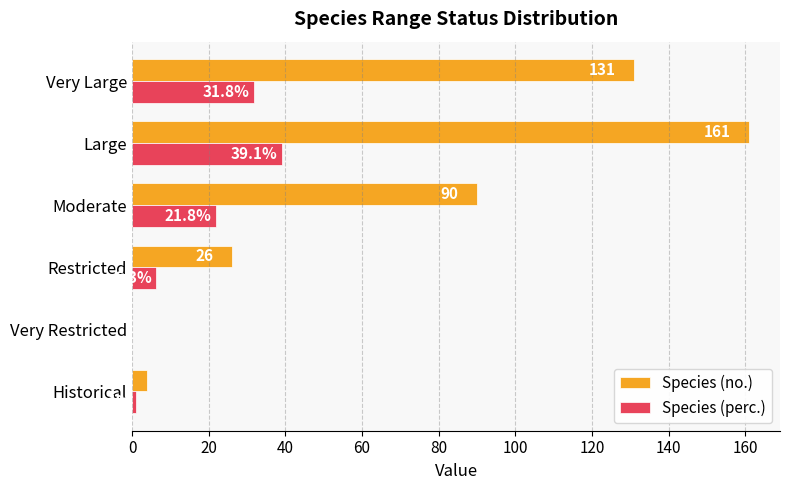

At which label is Species (no.) closest to 80?

Moderate